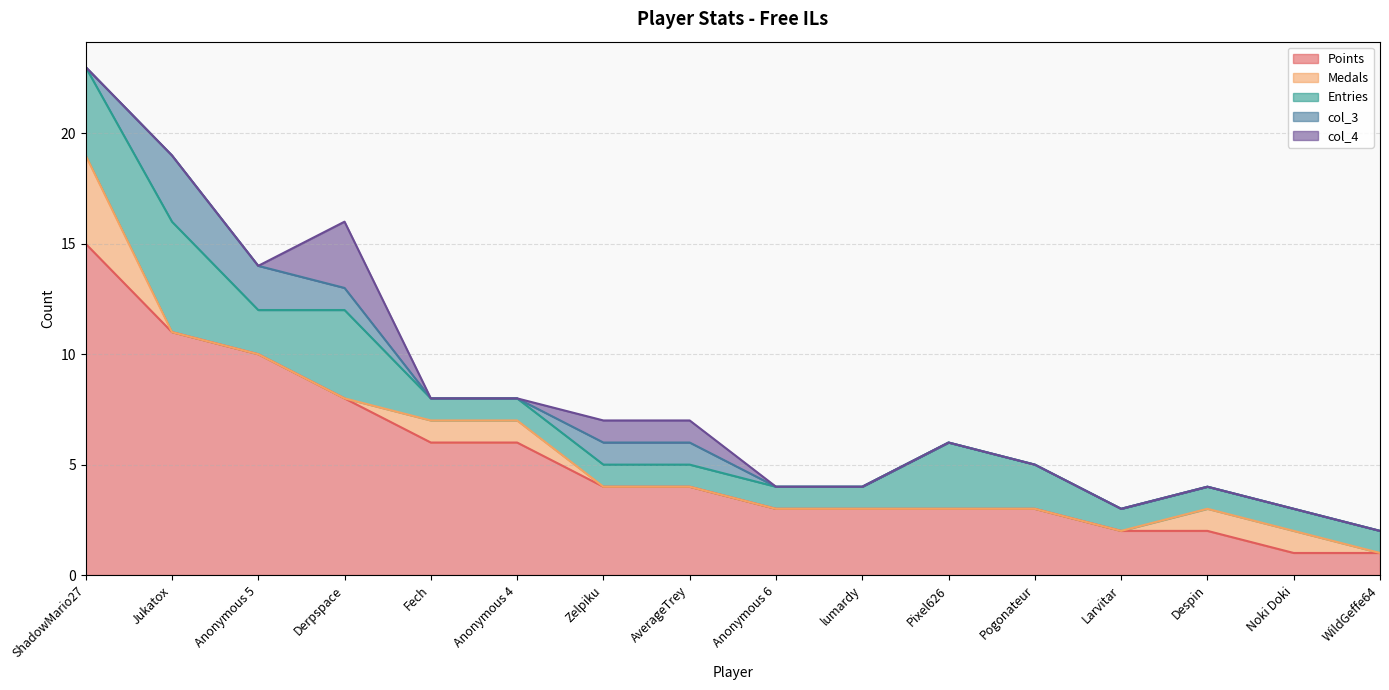

What is the label of the 1st point from the left?

ShadowMario27